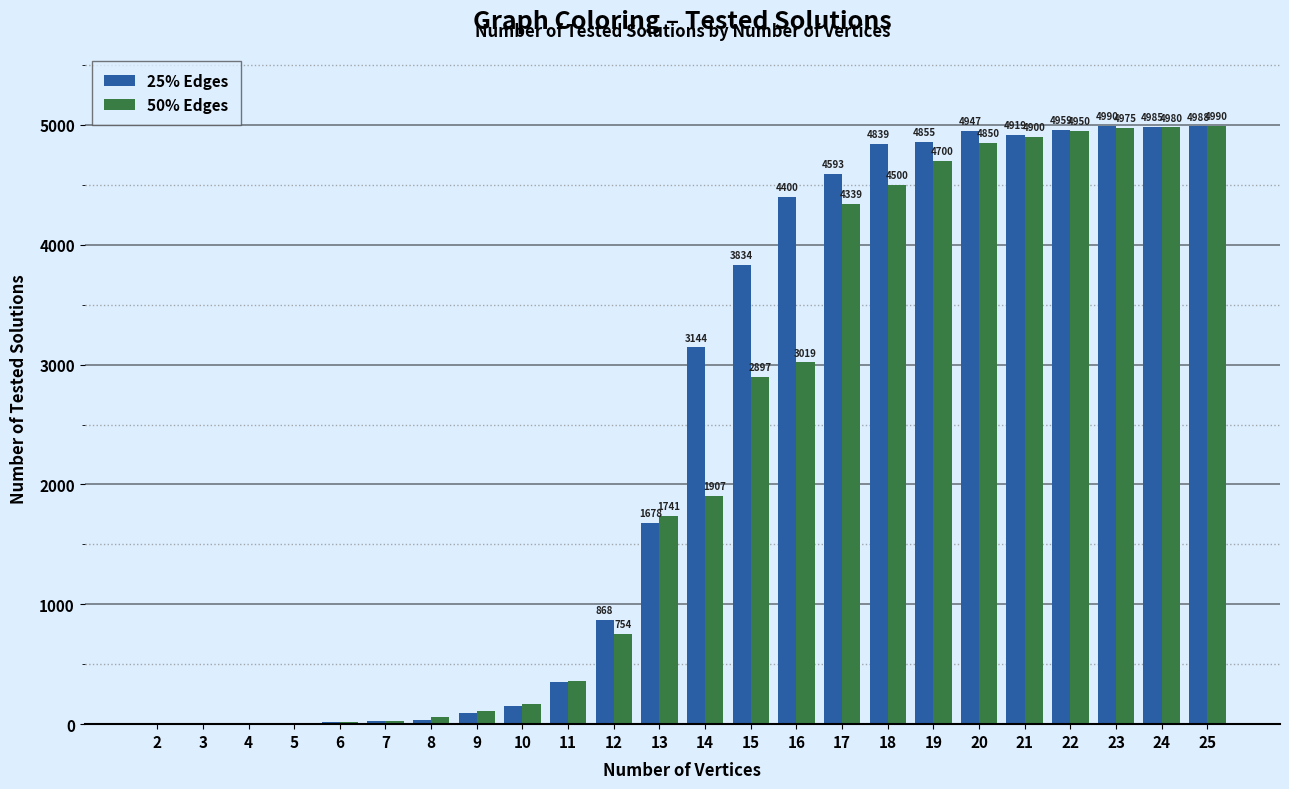

What is the approximate value of 25% Edges at 13, to the nearest 50?

1700